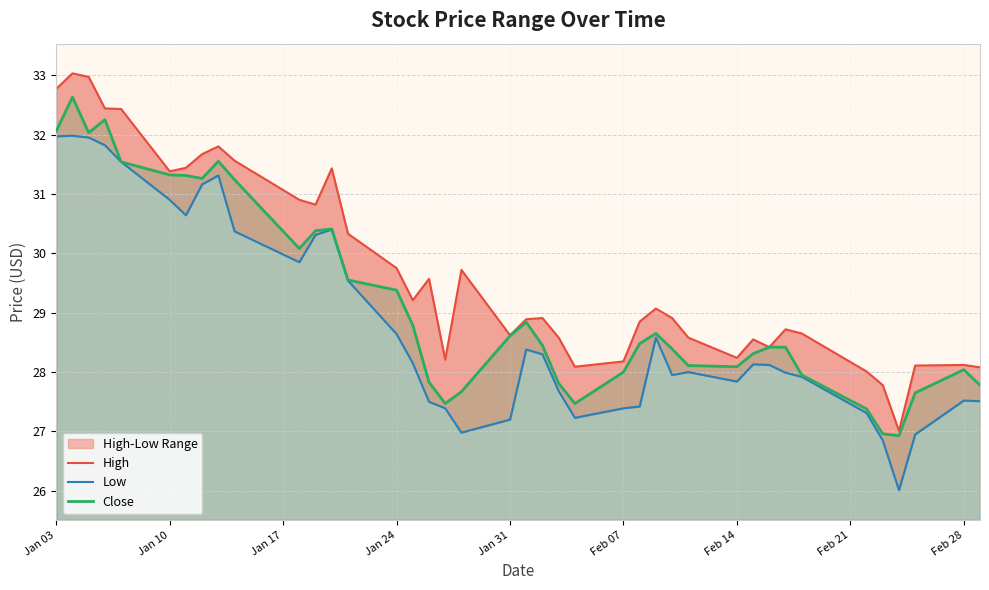

True or false: Close and High cross at least once.

False